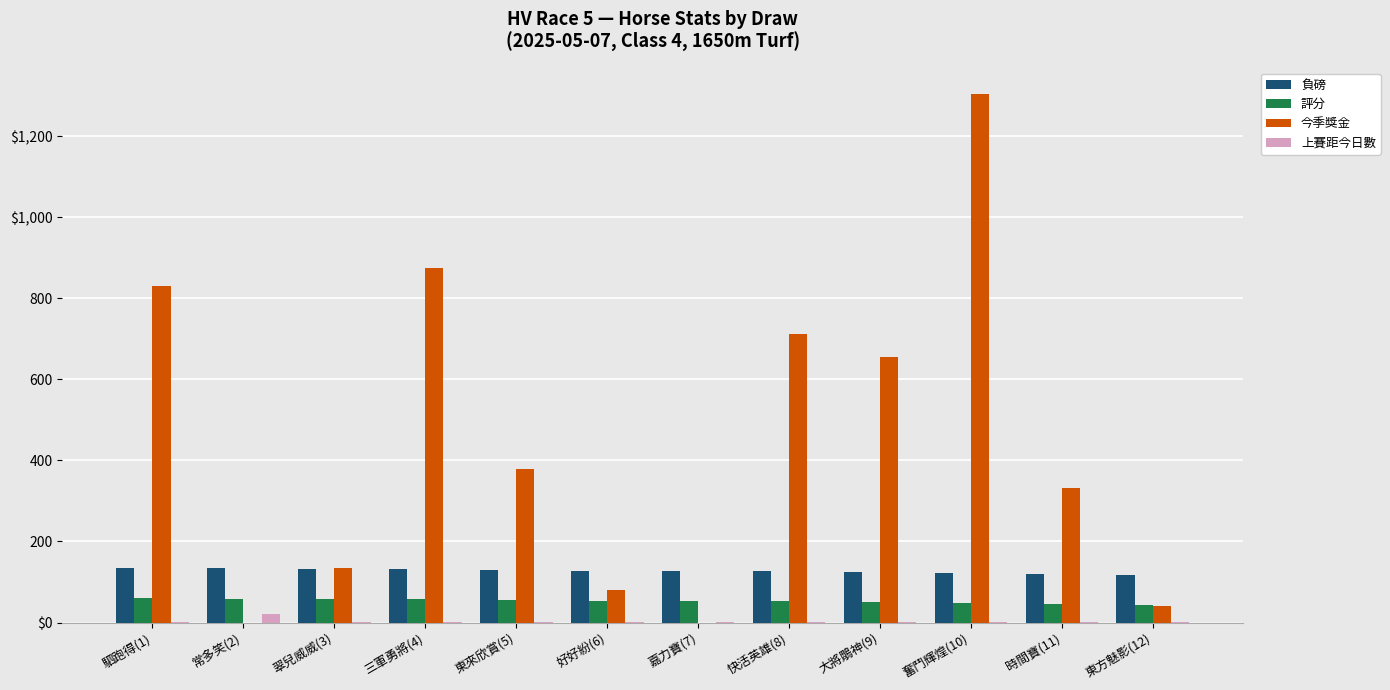

What are all the series names shown in the legend?

負磅, 評分, 今季獎金, 上賽距今日數